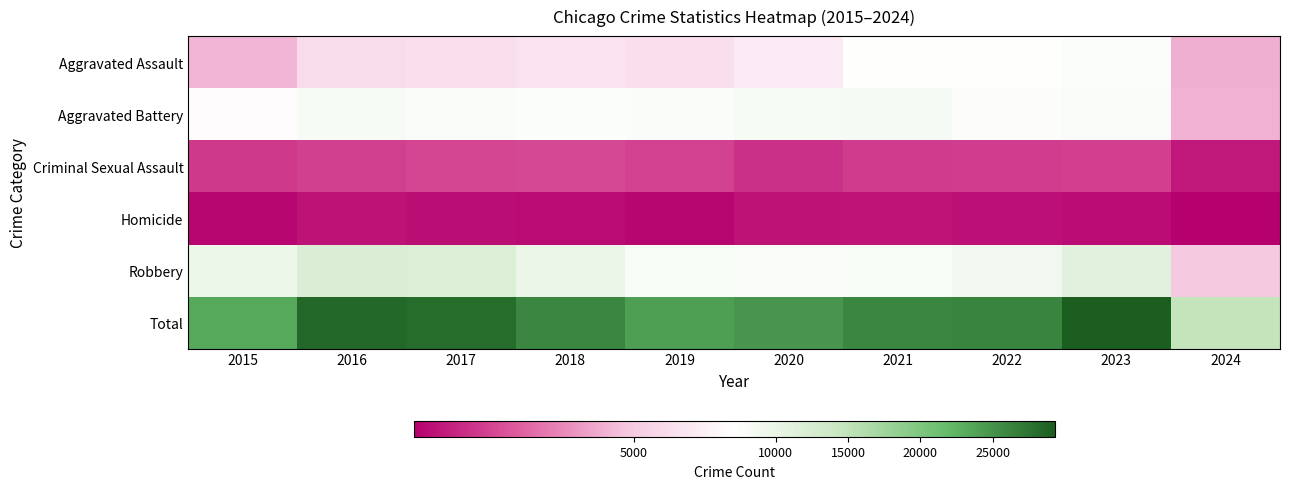

Reading left to right, transcribe all the data shown in this chart.

Aggravated Assault: 2015=4480	2016=5713	2017=5793	2018=6001	2019=5841	2020=6265	2021=7242	2022=7280	2023=7710	2024=4315
Aggravated Battery: 2015=7019	2016=8086	2017=7845	2018=7735	2019=7858	2020=8320	2021=8347	2022=7489	2023=8079	2024=4381
Criminal Sexual Assault: 2015=1701	2016=1849	2017=1976	2018=2032	2019=1910	2020=1485	2021=1738	2022=1797	2023=1825	2024=887
Homicide: 2015=496	2016=786	2017=672	2018=588	2019=499	2020=787	2021=804	2022=724	2023=625	2024=322
Robbery: 2015=9638	2016=11960	2017=11880	2018=9681	2019=7995	2020=7855	2021=7920	2022=8962	2023=11056	2024=4930
Total: 2015=23334	2016=28394	2017=28166	2018=26037	2019=24103	2020=24712	2021=26051	2022=26252	2023=29295	2024=14835